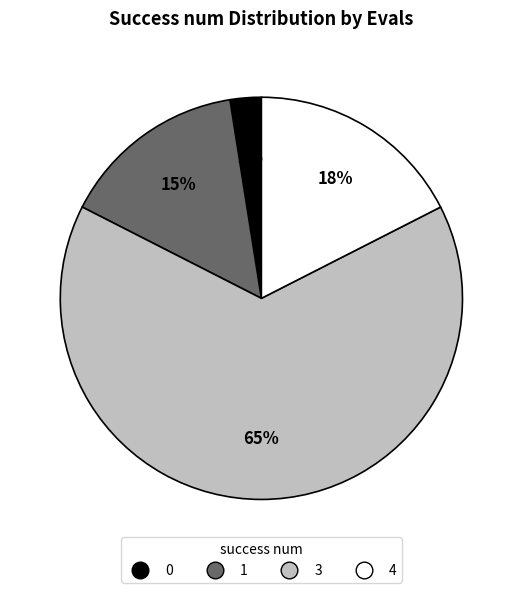

To the nearest percent, what is the average slice percentage?

25%